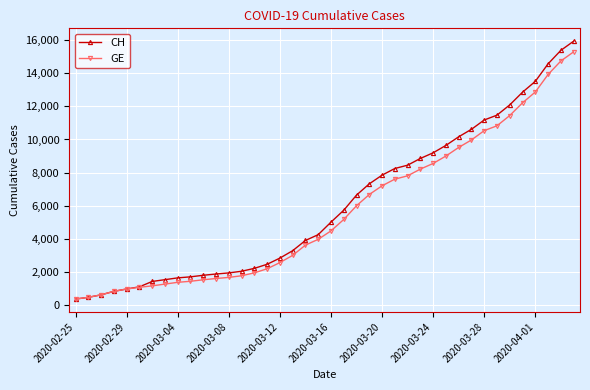

What is the greatest value displayed?

15926